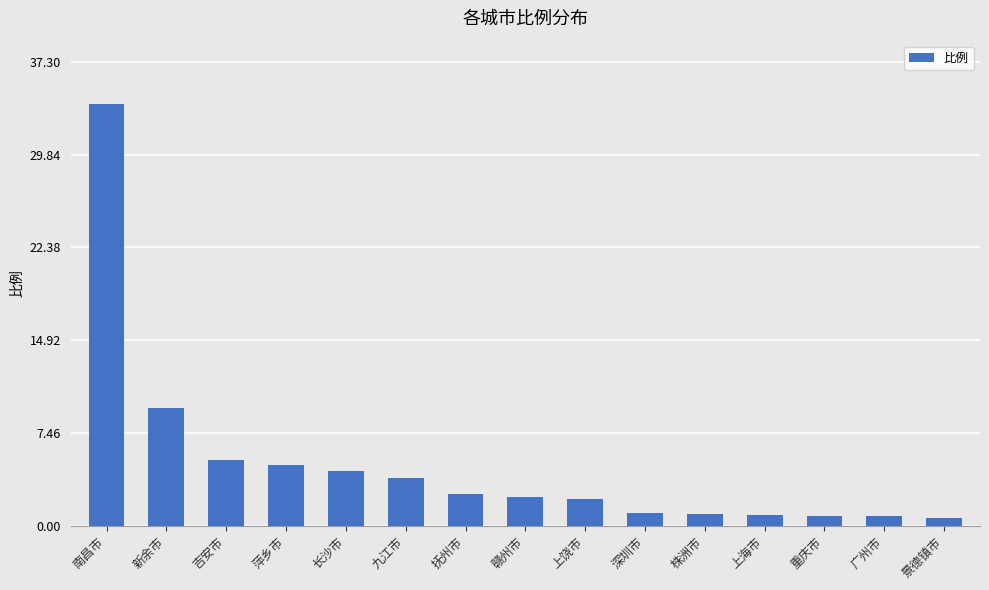

What is the value of the 14th bar from the left?

0.8